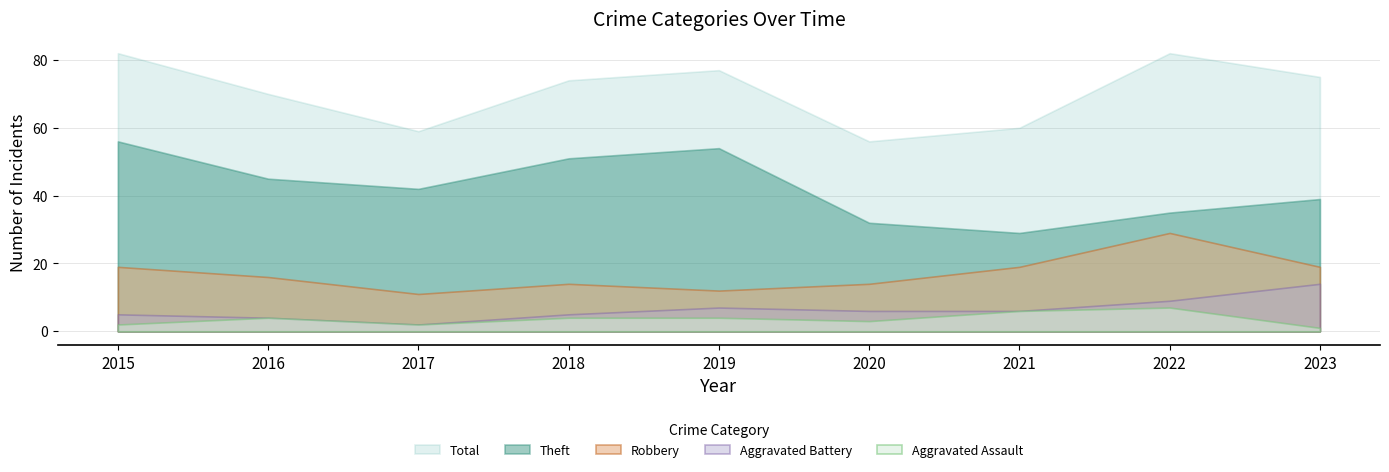

True or false: Aggravated Assault has more than 2 points higher than both neighbors.

False